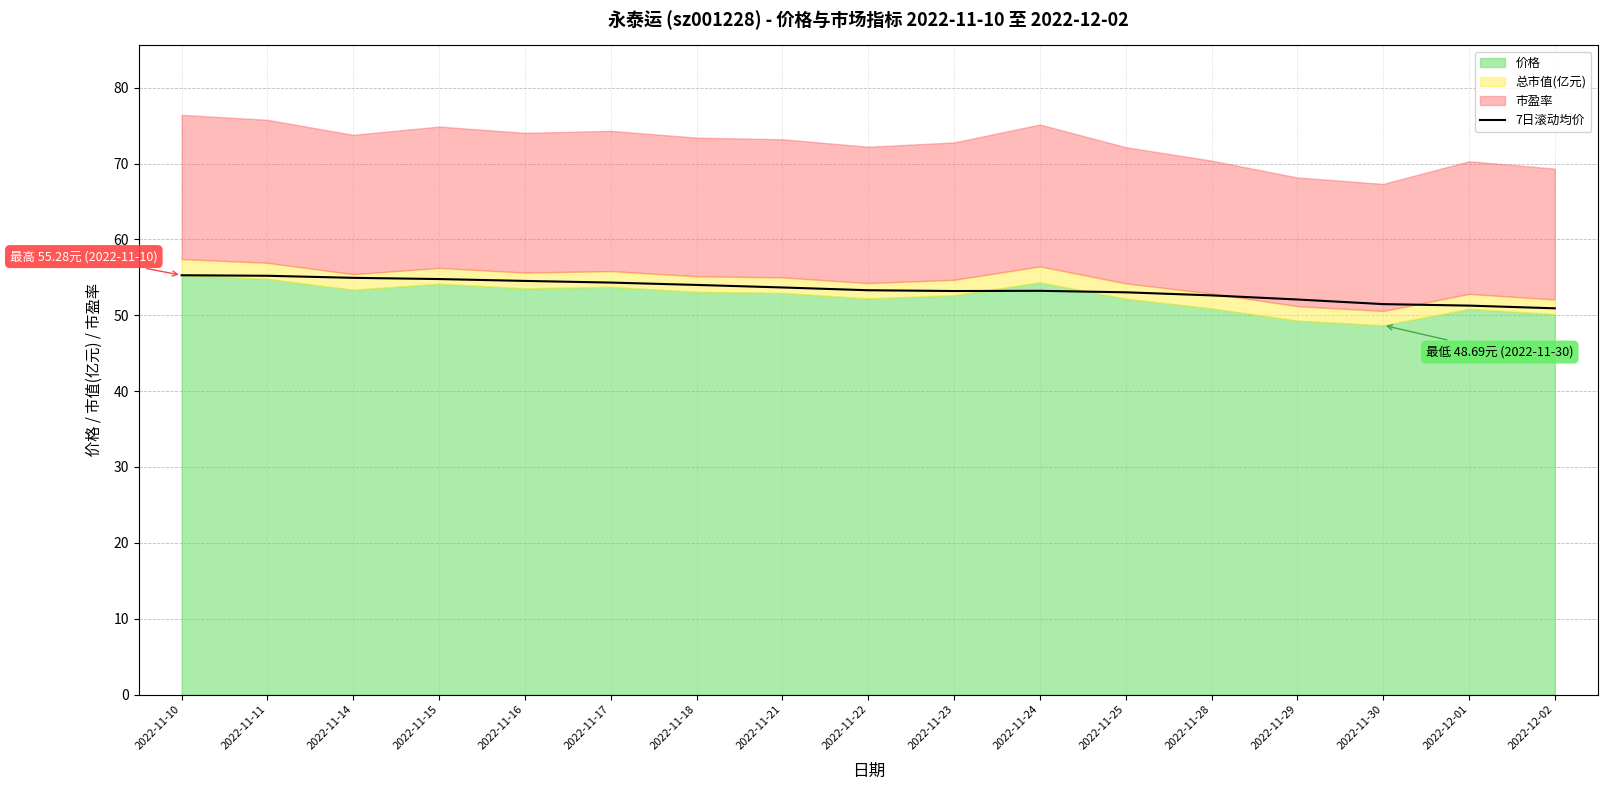

True or false: the data shows 12.0 at 2022-11-14.

False